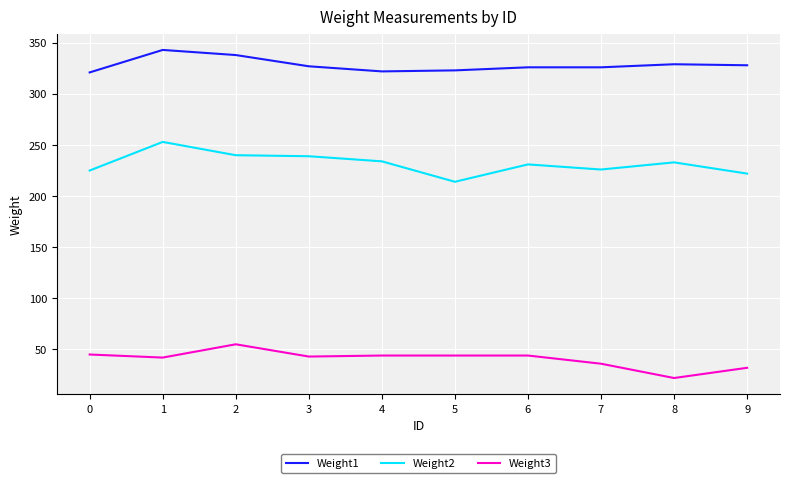

What is the difference between the Weight3 values at 2 and 5?

11